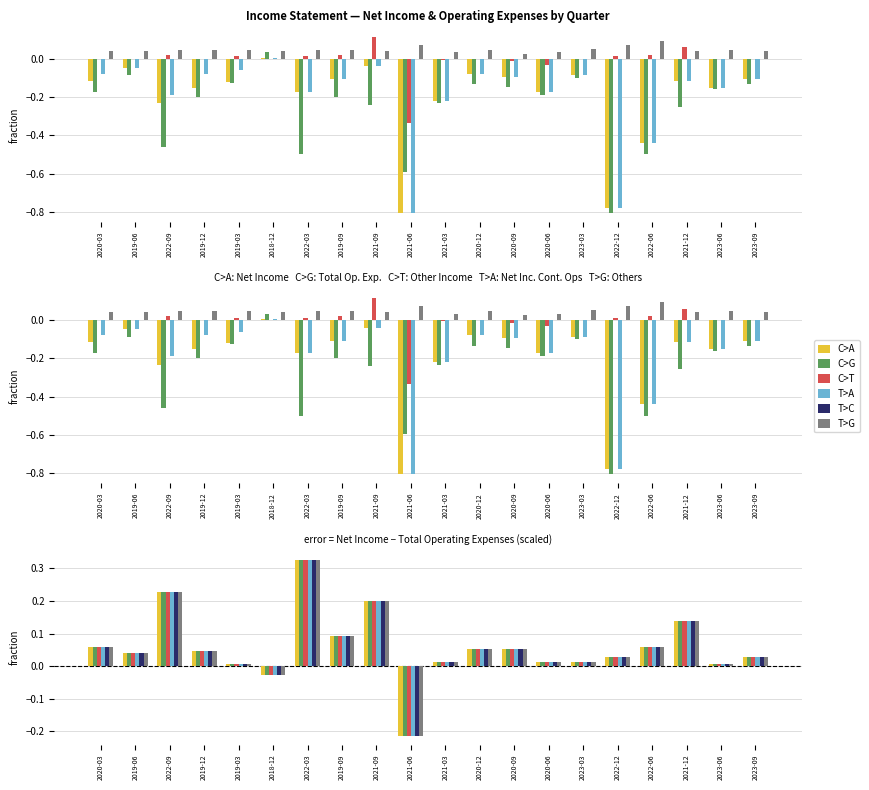

At which label is C>T closest to 0?

2023-06